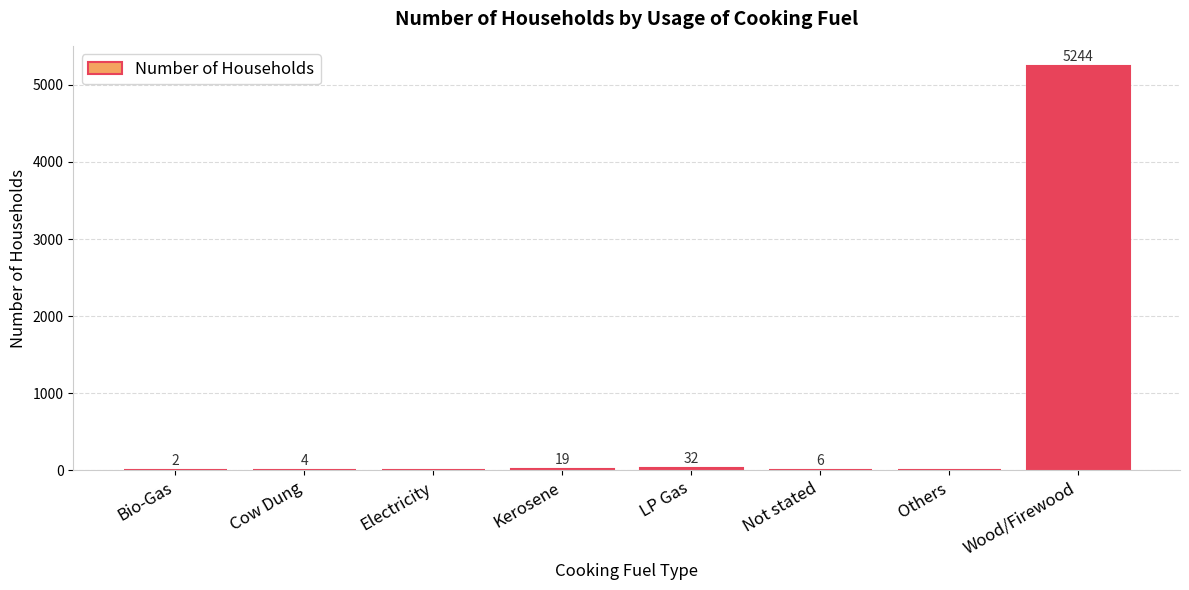

Read the value at Wood/Firewood.

5244